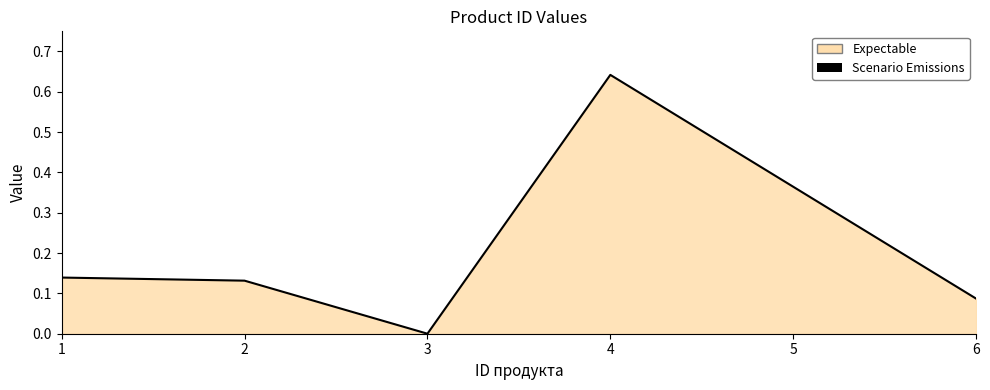

What is the value of the 2nd point from the left?

0.1